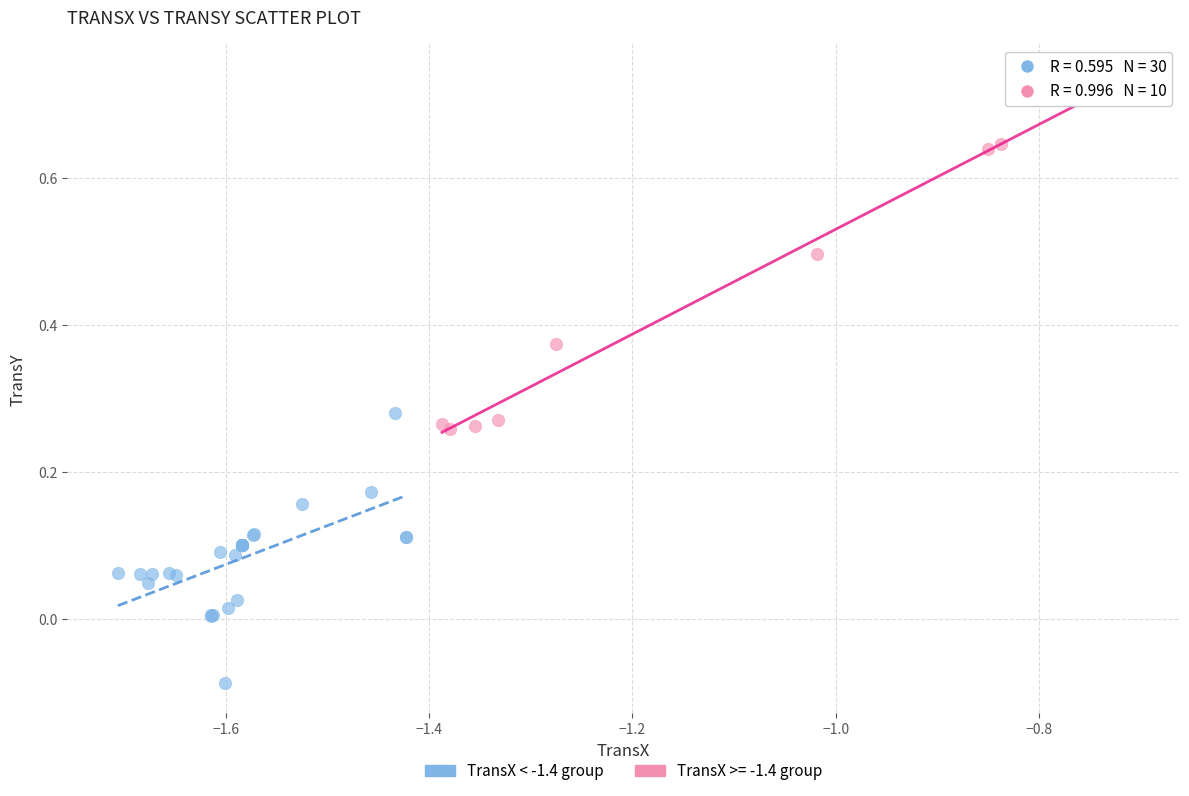

Which series has the widest spread of Y values?

TransX >= -1.4 group